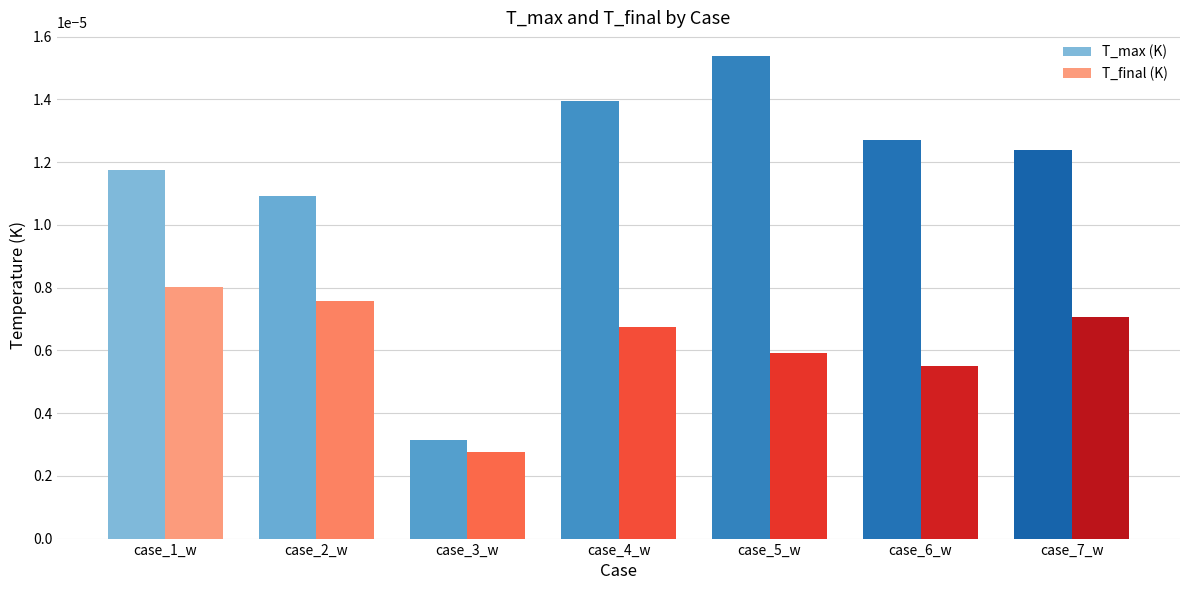

Is it true that T_max (K) equals 0.0 at case_4_w?

True